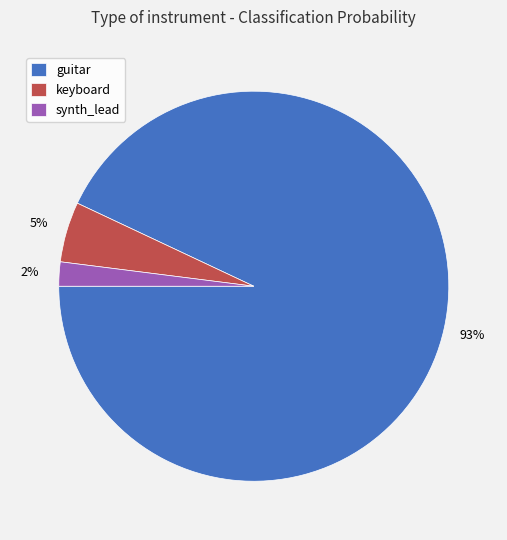

To the nearest percent, what is the average slice percentage?

33%